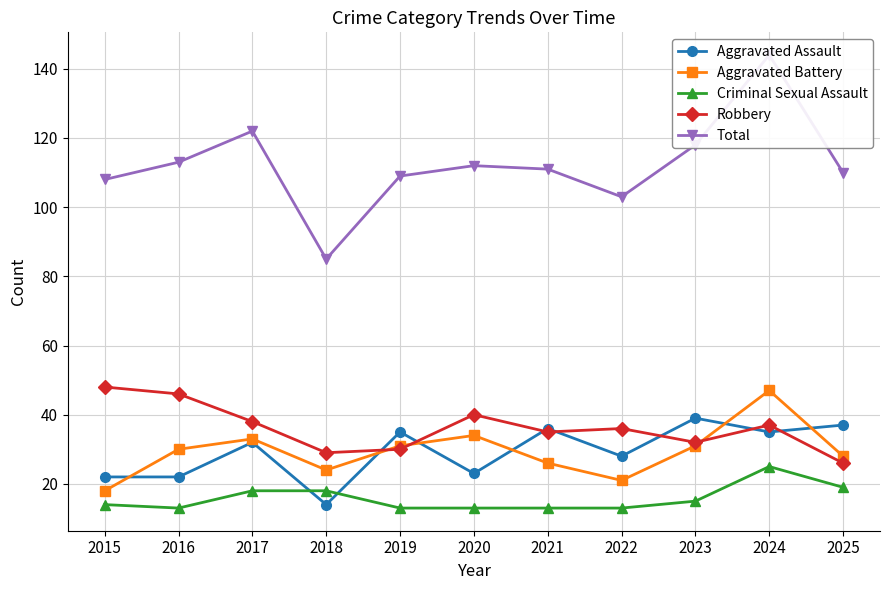

True or false: Aggravated Battery and Criminal Sexual Assault intersect in this chart.

False